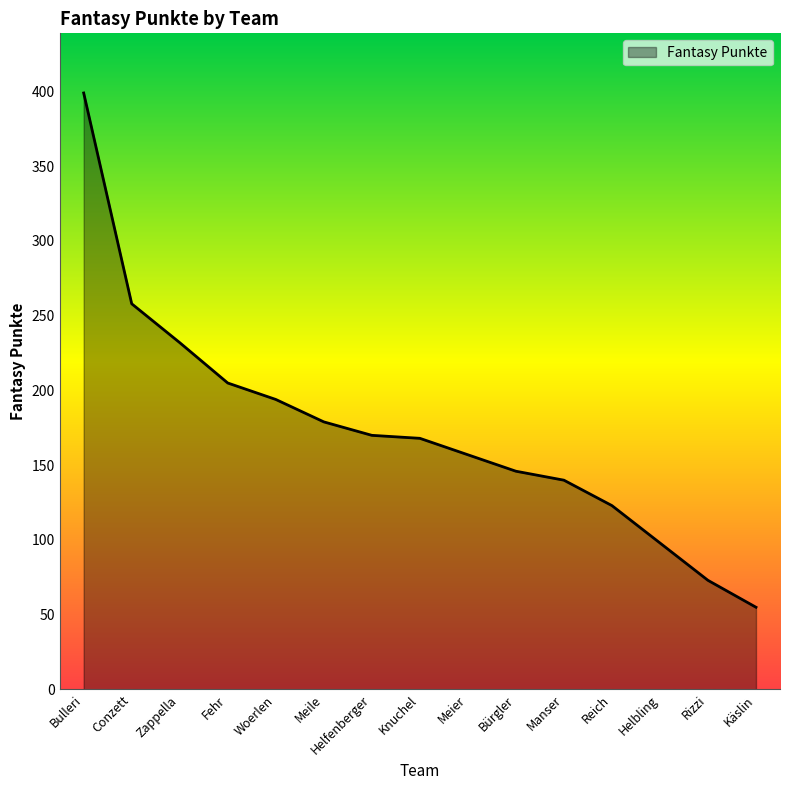

Which category has the highest value across all series?

Bulleri